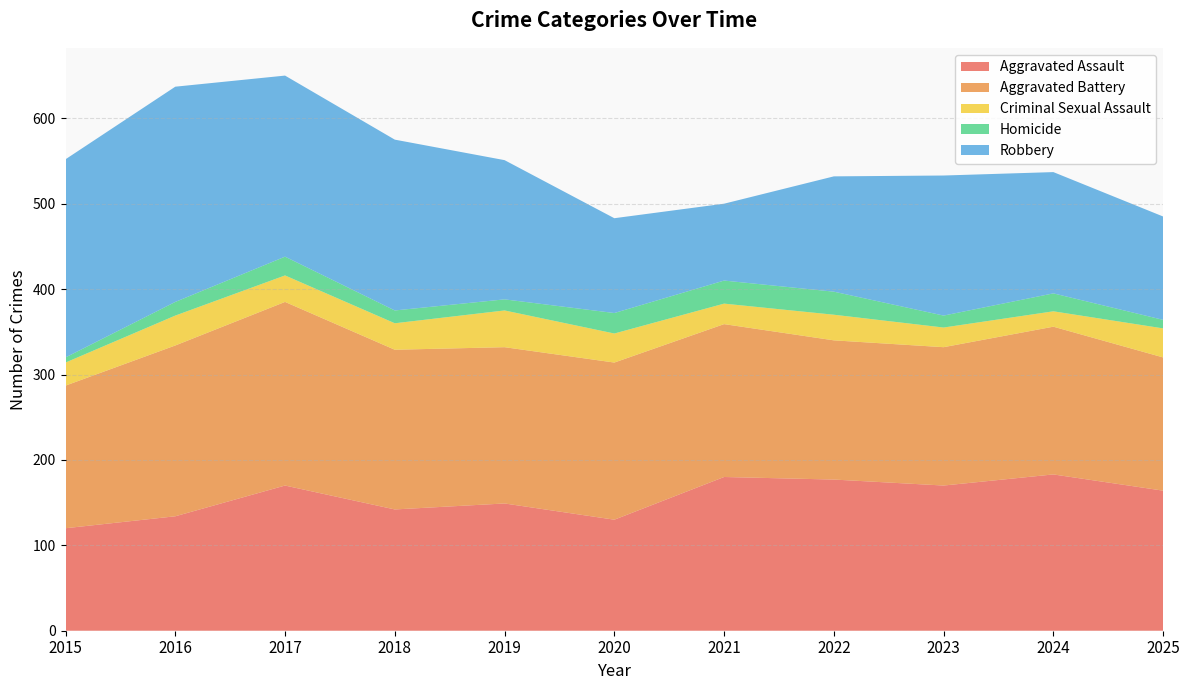

Reading right to left, transcribe all the data shown in this chart.

Aggravated Assault: 164	183	170	177	180	130	149	142	170	134	120
Aggravated Battery: 156	173	162	163	179	184	183	187	215	200	167
Criminal Sexual Assault: 34	18	23	30	24	34	43	31	31	35	27
Homicide: 10	21	14	27	27	24	13	15	22	16	6
Robbery: 121	142	164	135	90	111	163	200	212	252	232